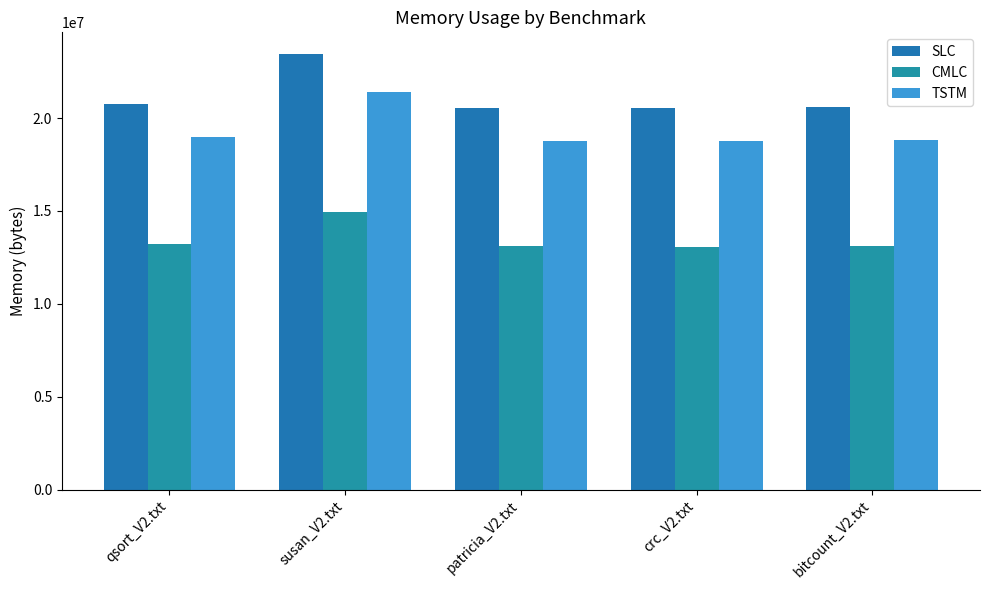

What is the sum of all CMLC values?

67416193.5